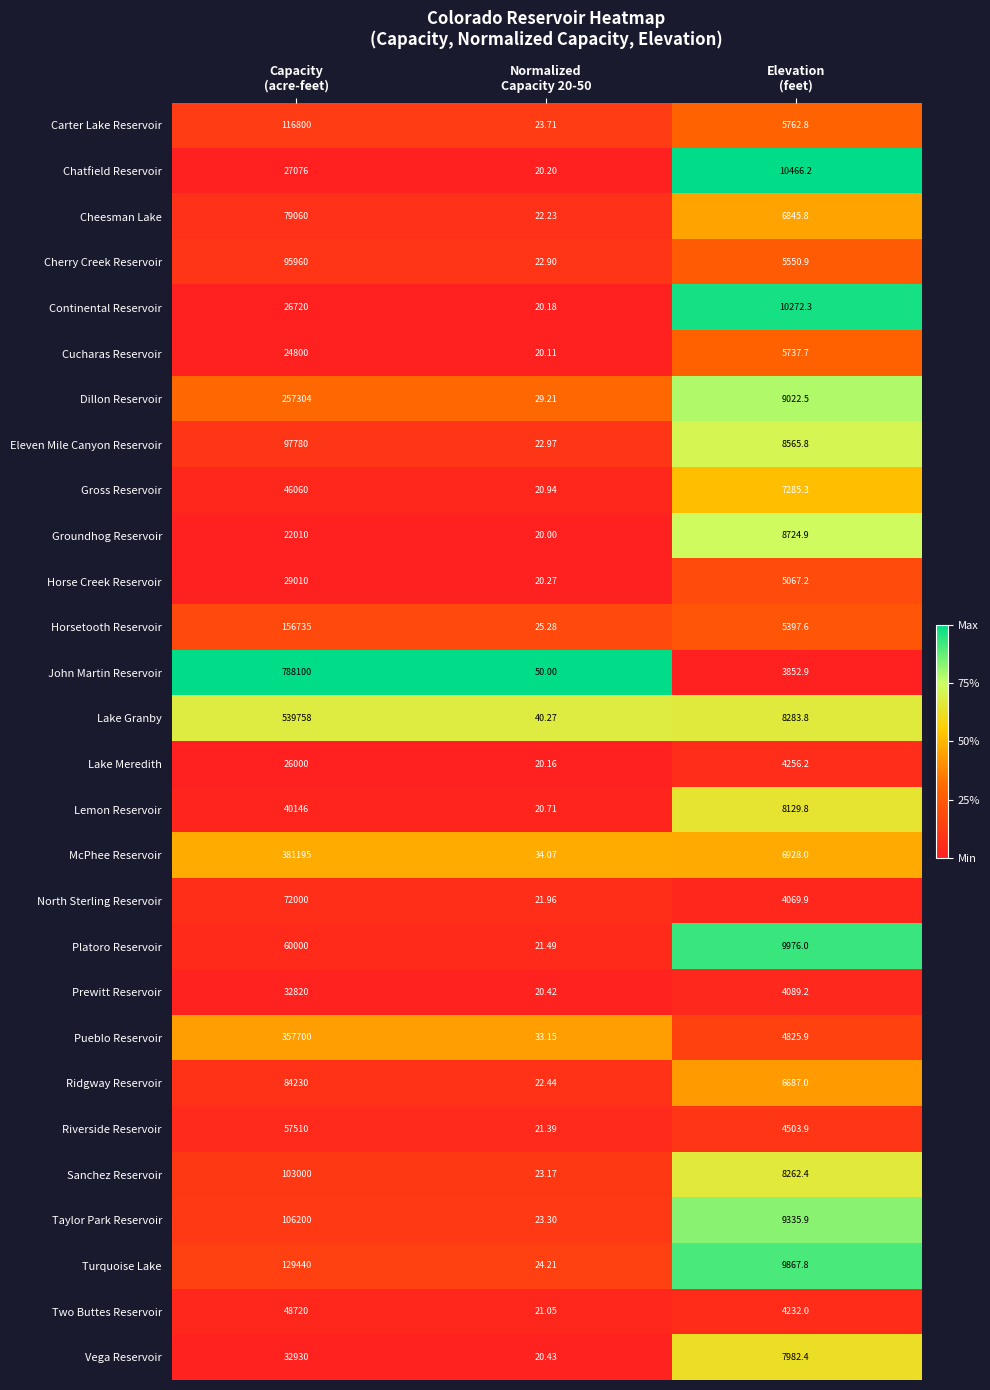

List the series in order of their peak value, highest first.

John Martin Reservoir, Lake Granby, McPhee Reservoir, Pueblo Reservoir, Dillon Reservoir, Horsetooth Reservoir, Turquoise Lake, Carter Lake Reservoir, Taylor Park Reservoir, Sanchez Reservoir, Eleven Mile Canyon Reservoir, Cherry Creek Reservoir, Ridgway Reservoir, Cheesman Lake, North Sterling Reservoir, Platoro Reservoir, Riverside Reservoir, Two Buttes Reservoir, Gross Reservoir, Lemon Reservoir, Vega Reservoir, Prewitt Reservoir, Horse Creek Reservoir, Chatfield Reservoir, Continental Reservoir, Lake Meredith, Cucharas Reservoir, Groundhog Reservoir